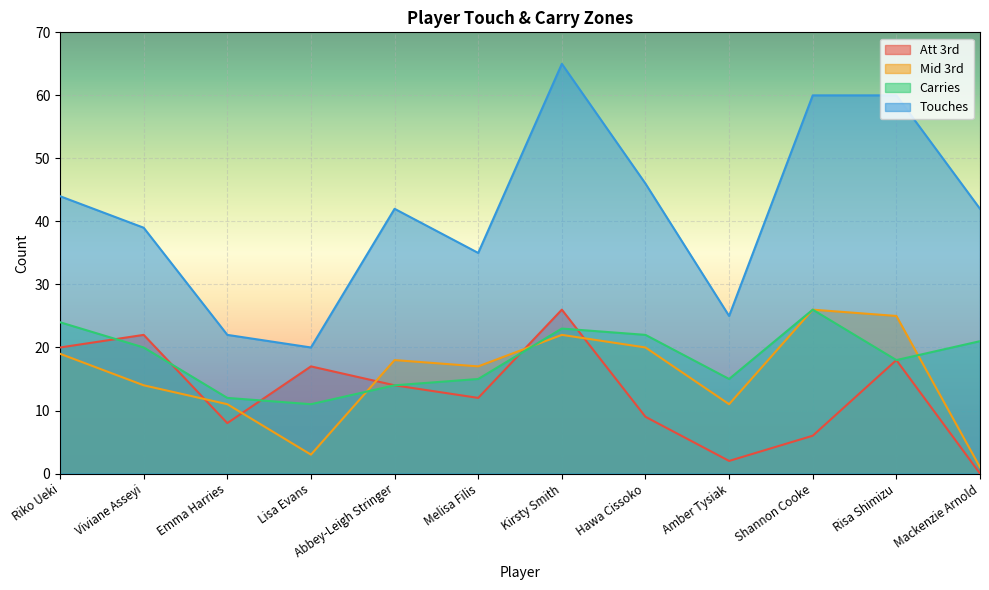

True or false: Touches and Att 3rd intersect in this chart.

False